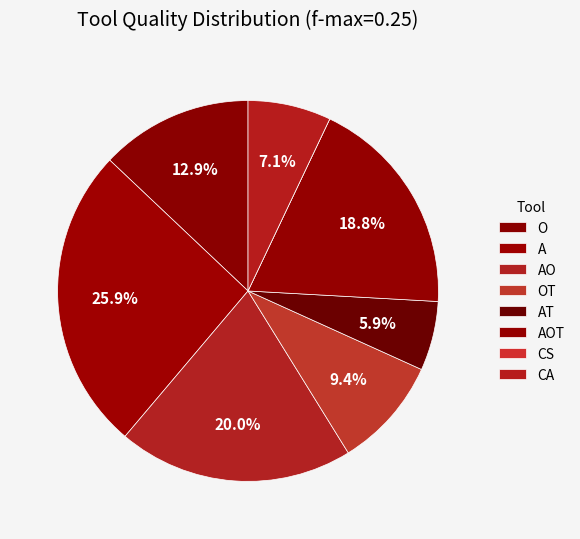

True or false: A accounts for 41% of the total.

False